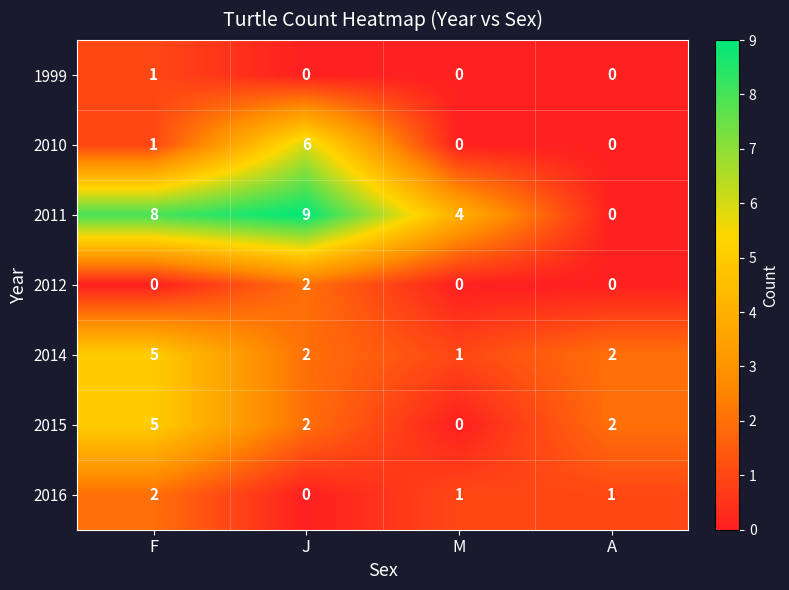

Which series has the largest total across all categories?

2011